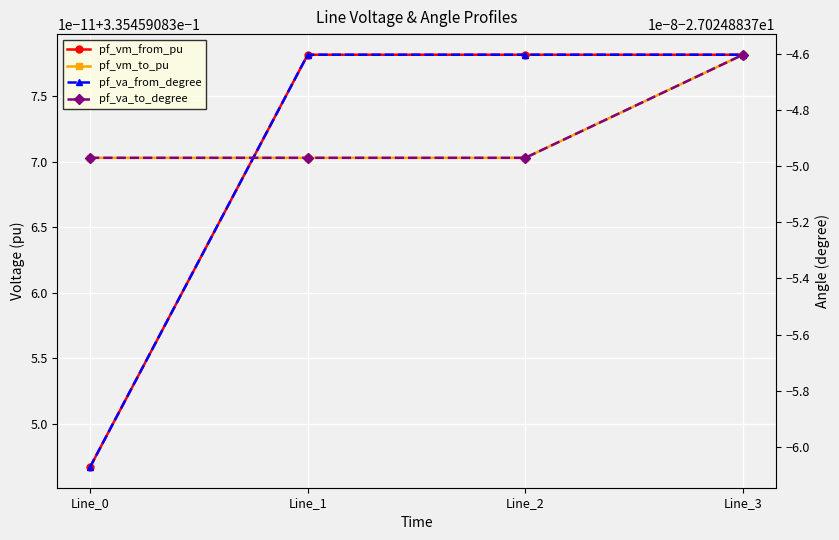

At which label does pf_vm_from_pu reach its minimum?

Line_0